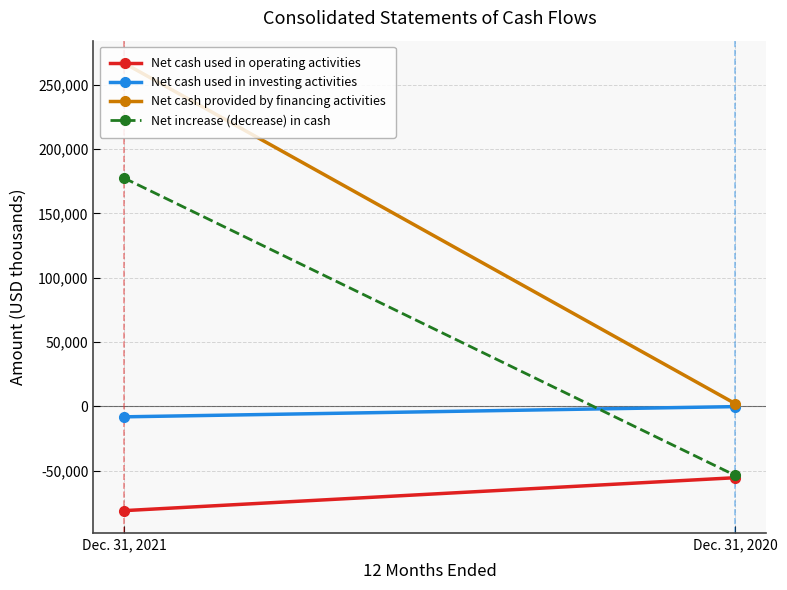

How many Net cash used in investing activities values are between -8220 and -268?

2